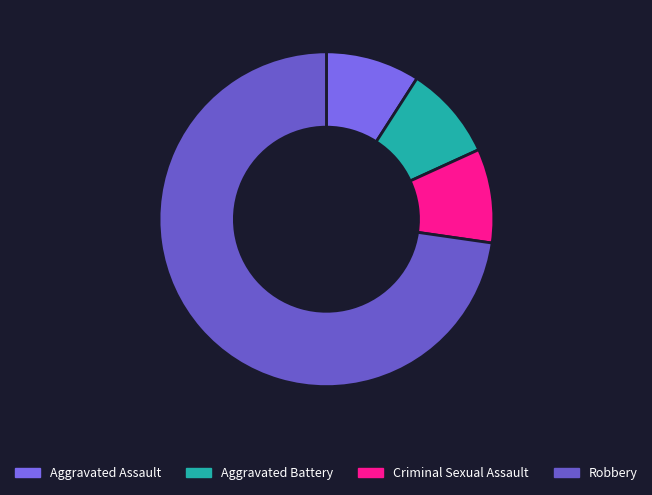

The Robbery slice represents 78% of the pie. True or false?

False